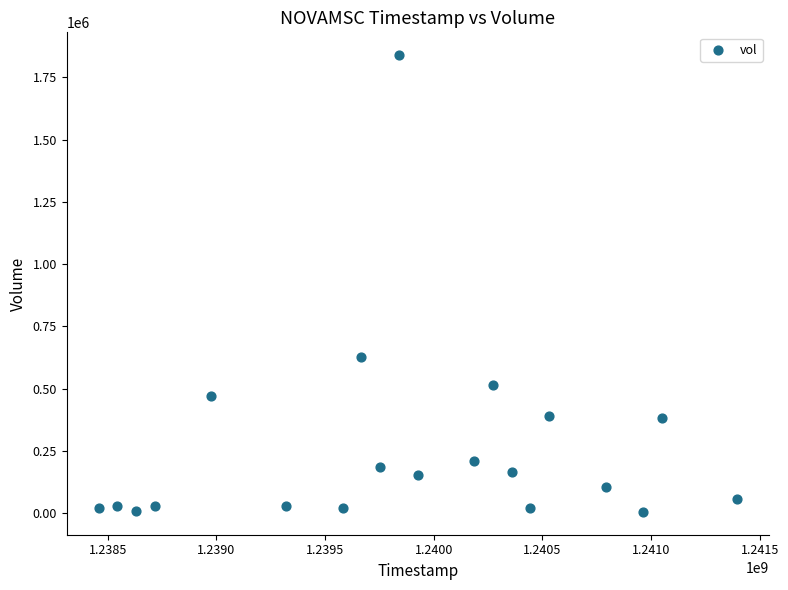

What Y value in the scatter plot is closest to 922200?

628300